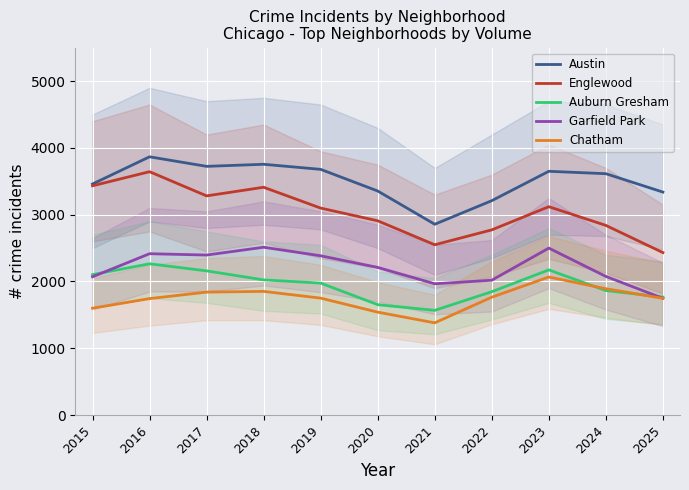

How many categories are shown in the chart?

11